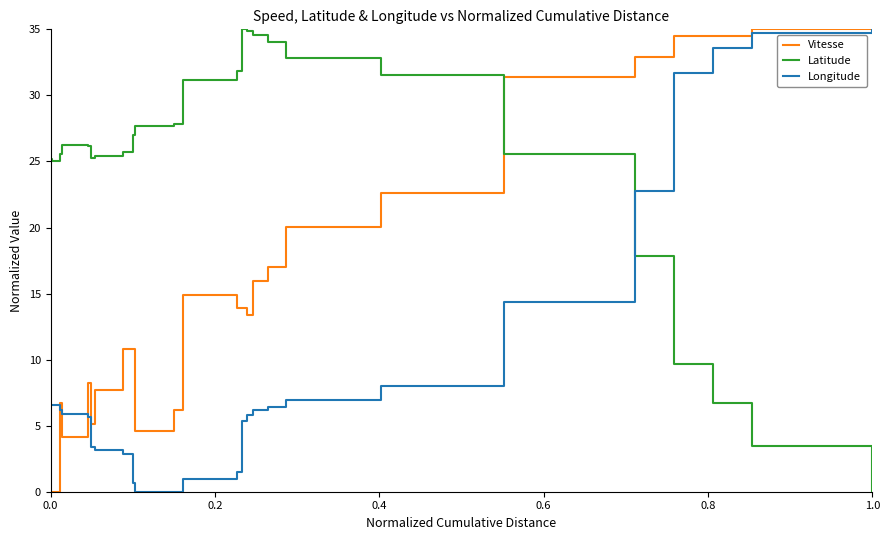

What is the maximum value for Vitesse?

35.0